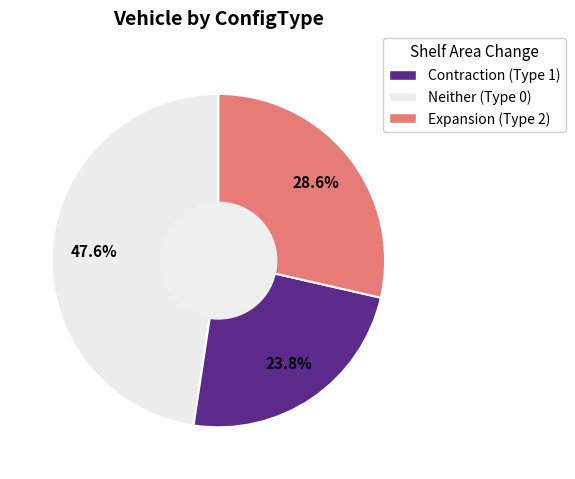

Is there any slice that represents more than half of the pie?

No